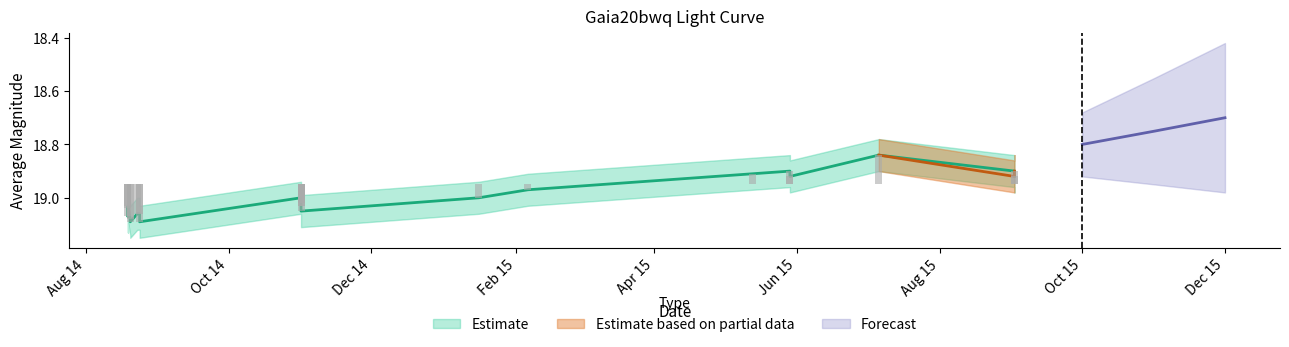

Is the value of Estimate at 2014-11-01 greater than the value of Estimate_upper at 2015-02-06?

Yes